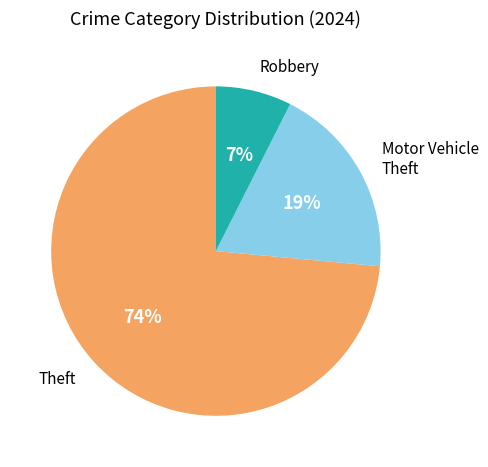

To the nearest percent, what is the average slice percentage?

33%